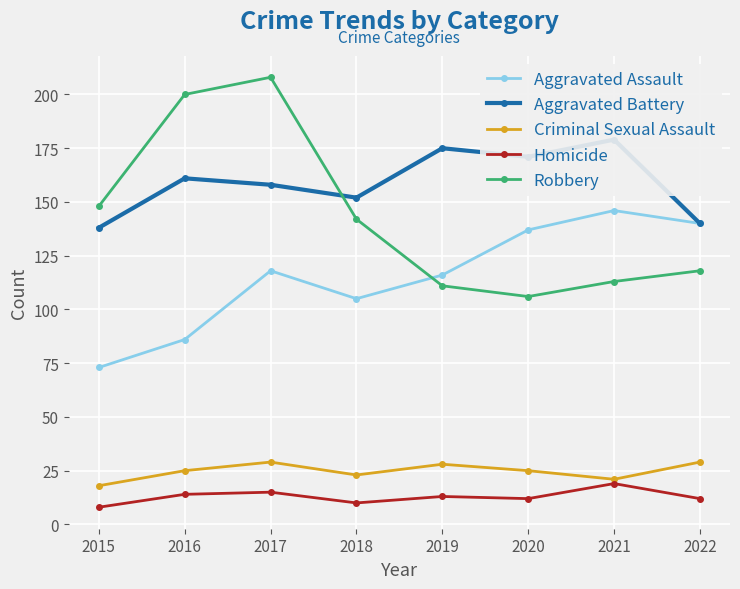

What is the difference between the maximum and second lowest values in the Aggravated Battery series?

39